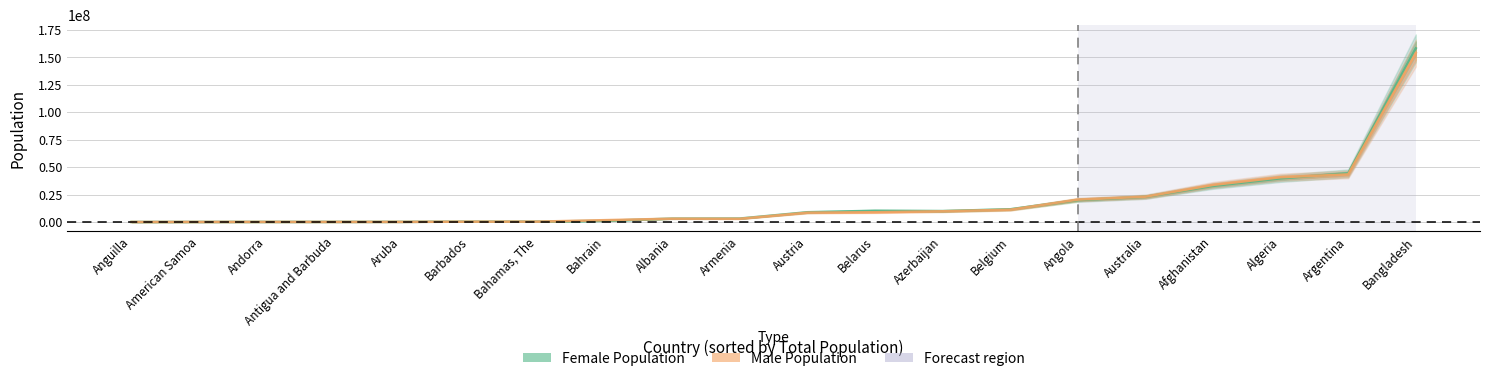

Count the number of categories in the chart.

20